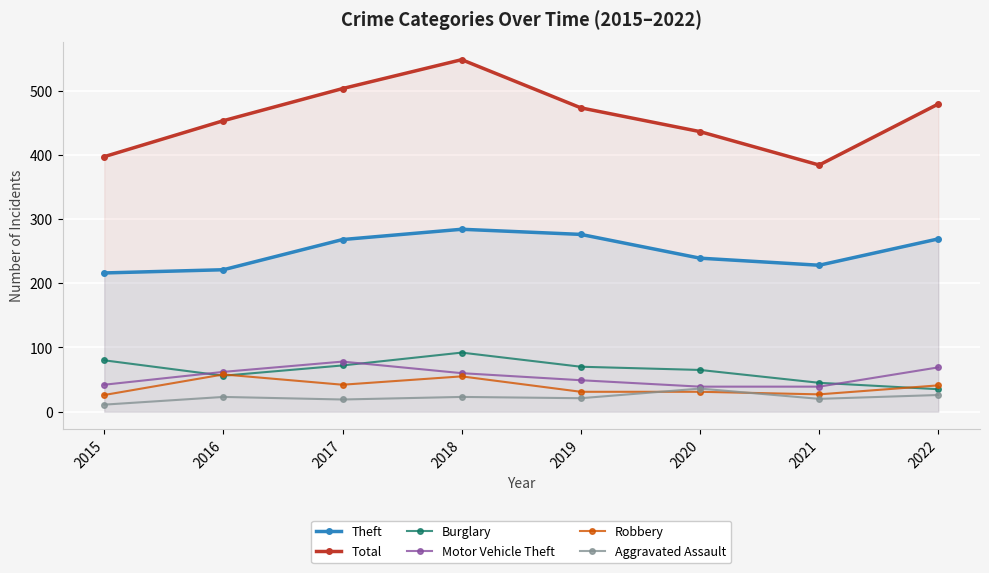

What is the approximate value of Burglary at 2015?

80